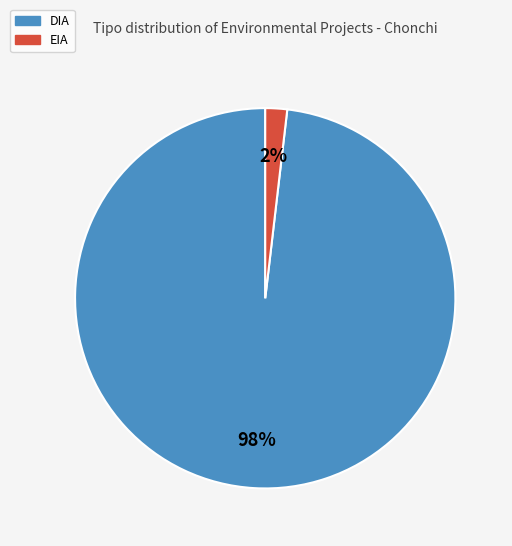

How many segments does this pie chart have?

2